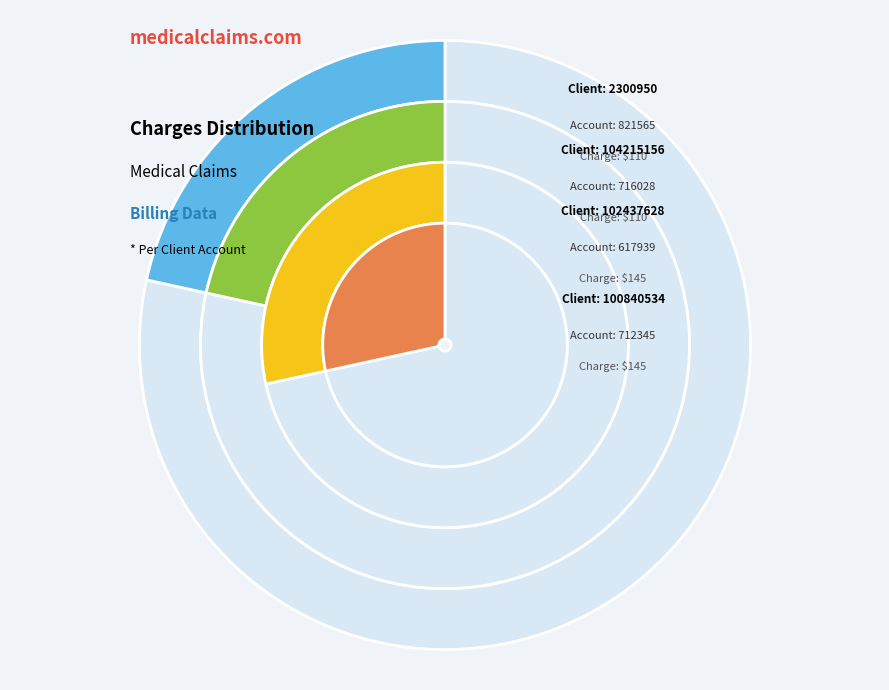

To the nearest percent, what is the difference between the 102437628 and 104215156 slice percentages?

7%